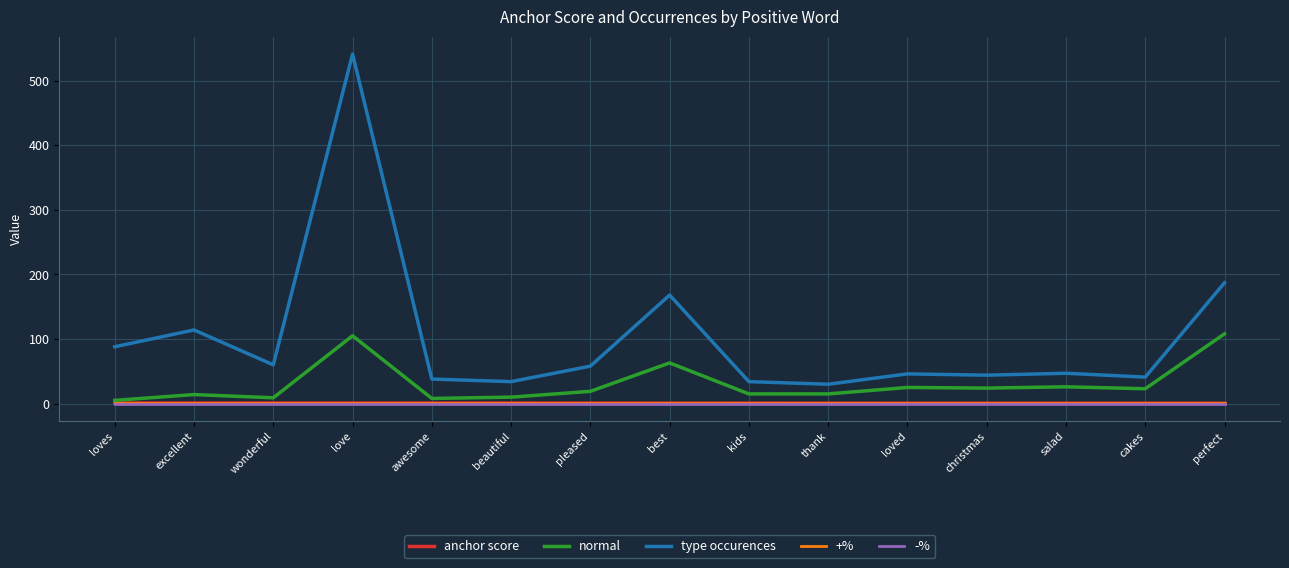

Which series has the largest range (max minus min)?

type occurences